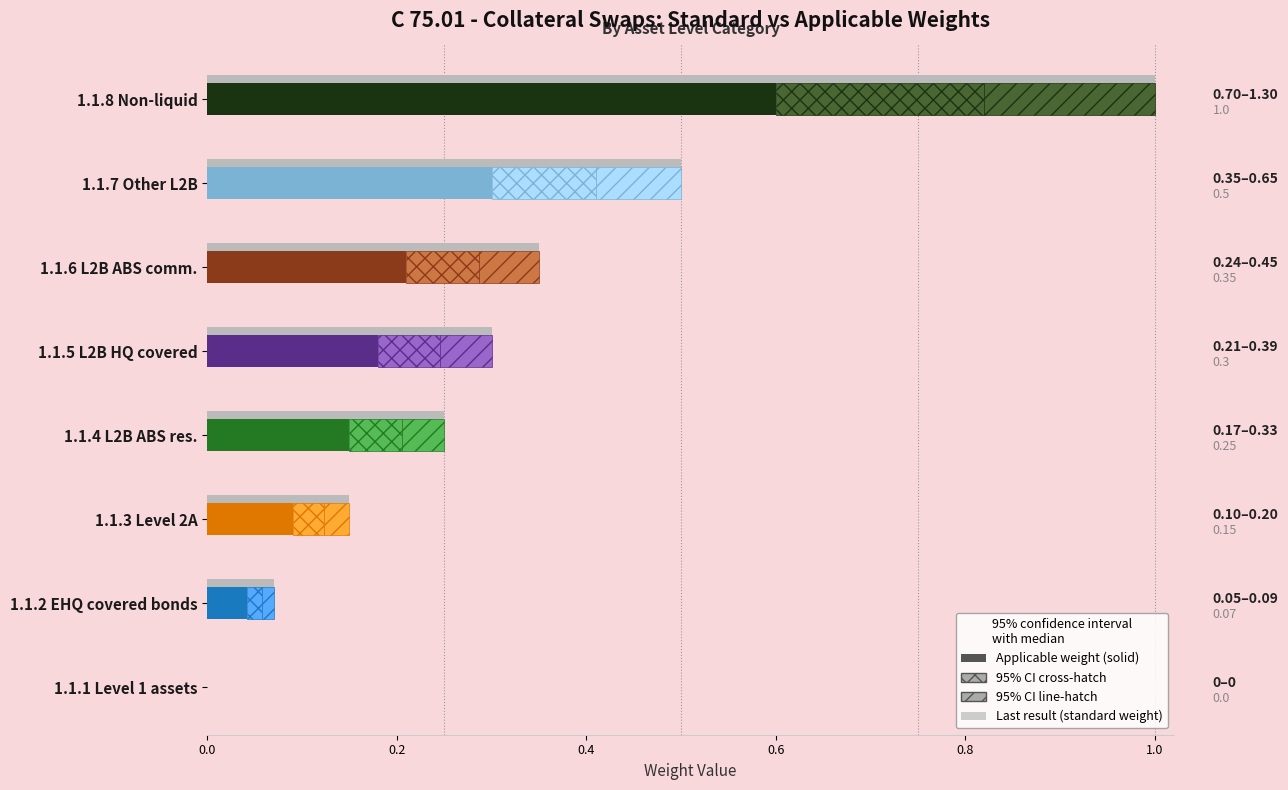

What is the greatest value displayed?

1.0